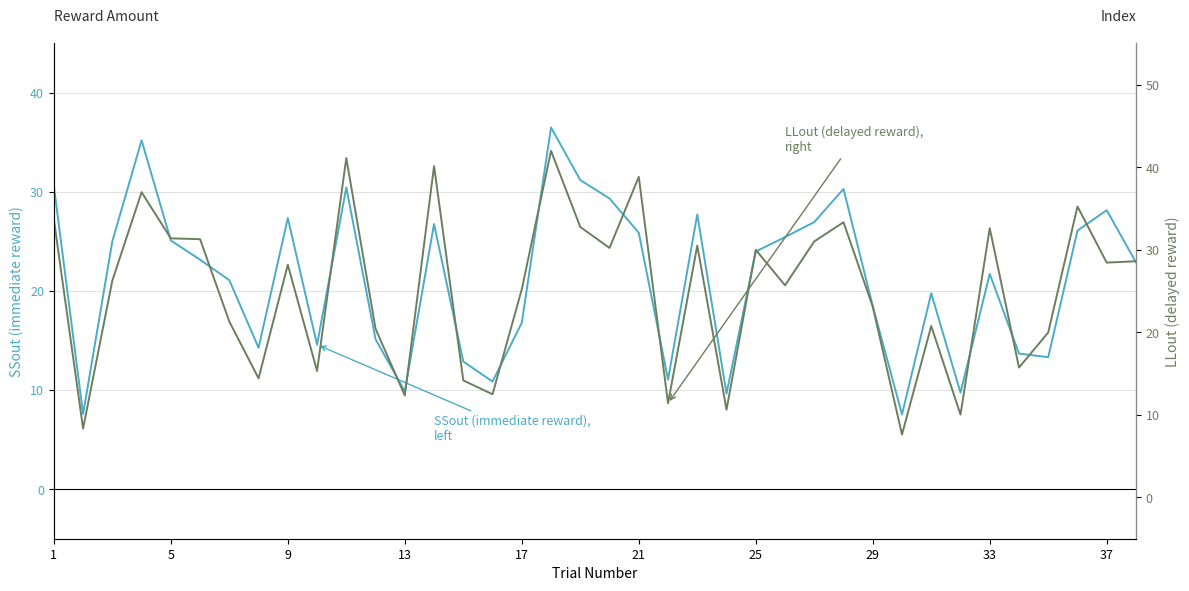

At which label does LLout (delayed reward) first exceed 28?

1